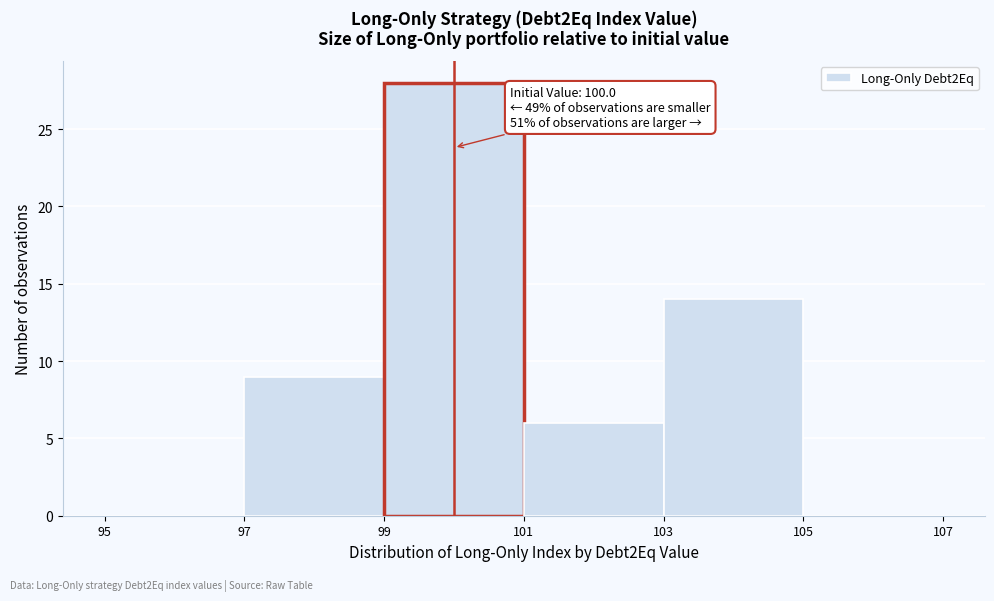

Over which range of the x-axis is the bar tallest?

99 to 101